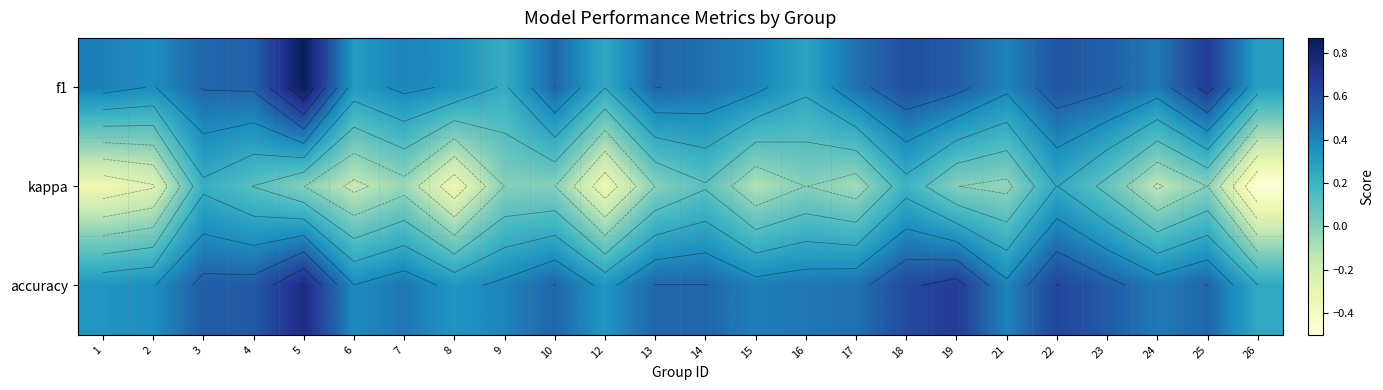

Which has a higher value, 26 or 10?

10